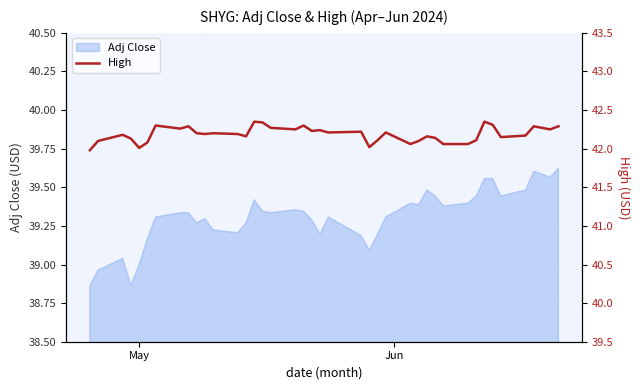

Which label corresponds to the smallest value in the chart?

May